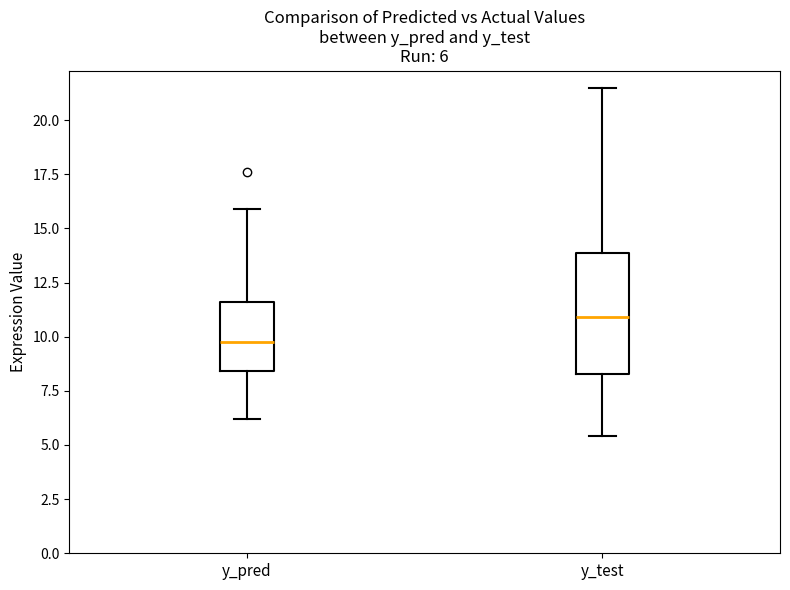

Comparing the boxes themselves (not the whiskers), which one is the tallest?

y_test